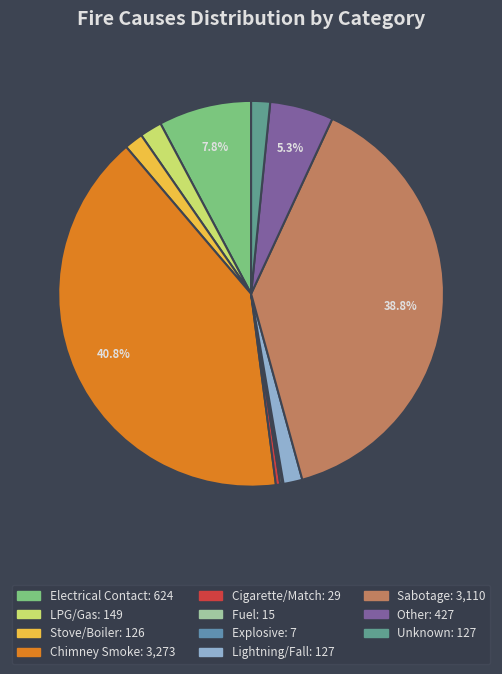

To the nearest percent, what is the average slice percentage?

9%